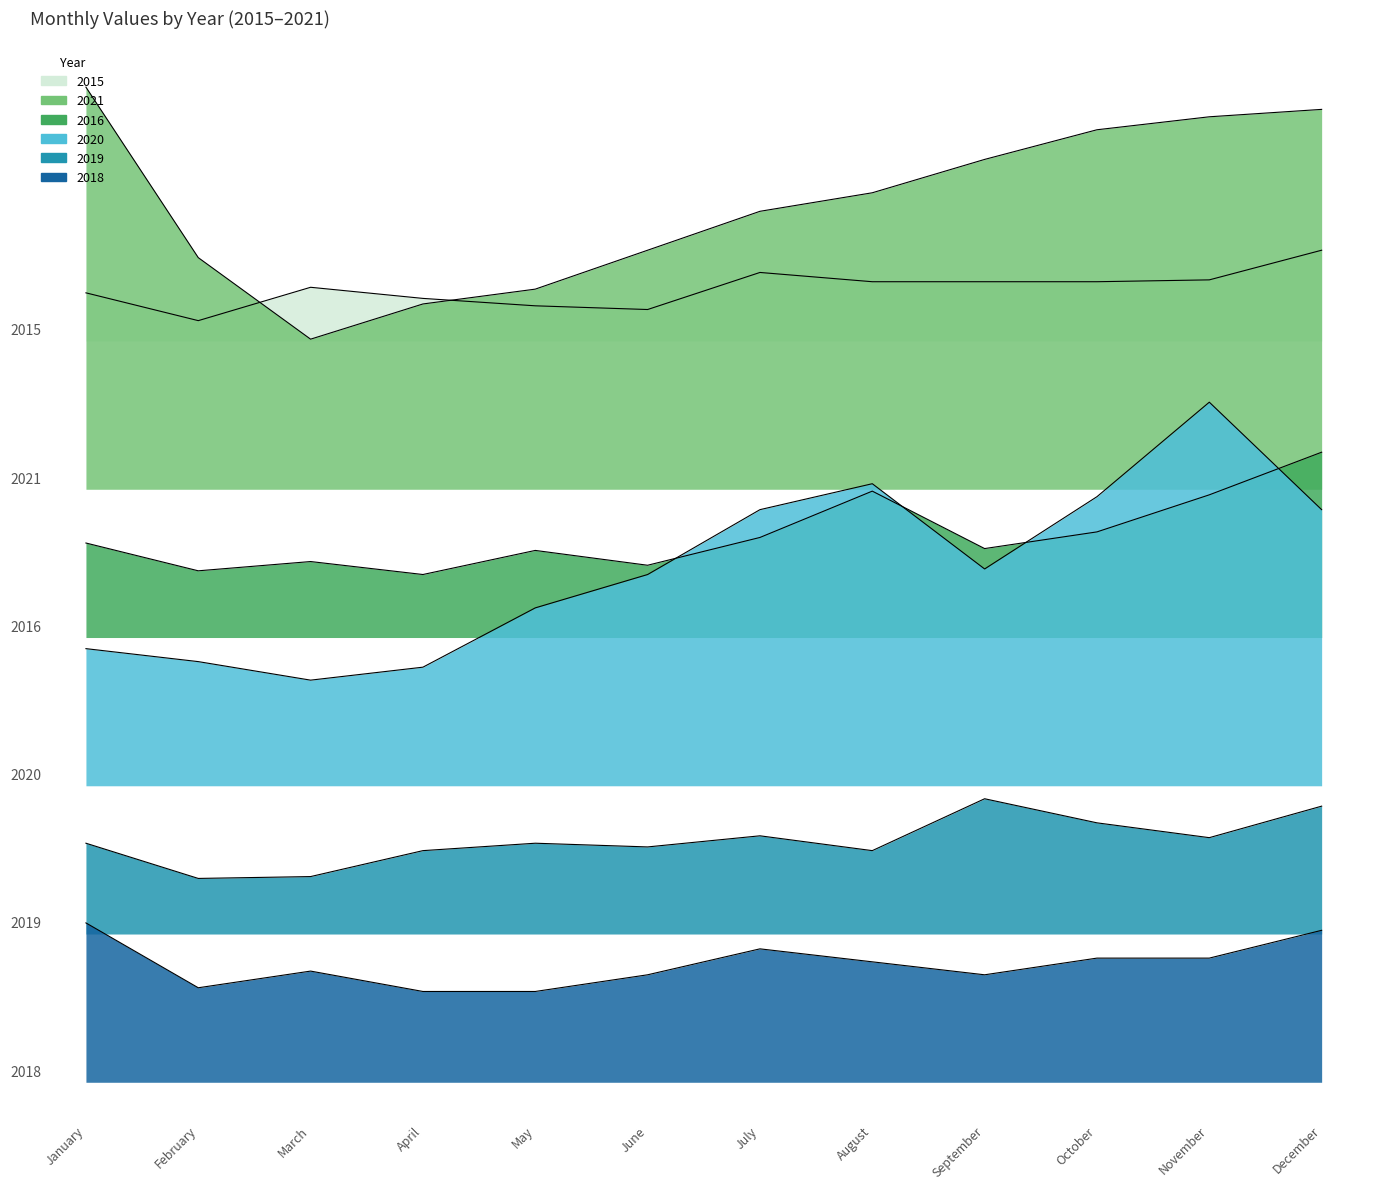

At which category does 2016 reach its first local valley?

February